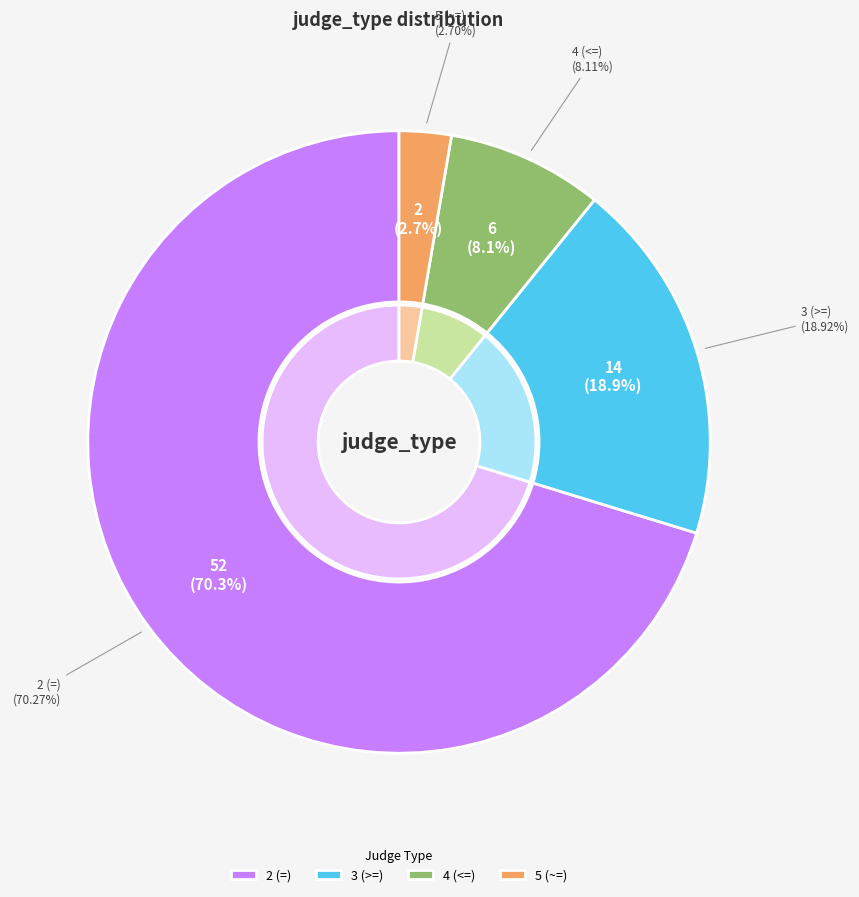

Count the number of slices in the pie.

4